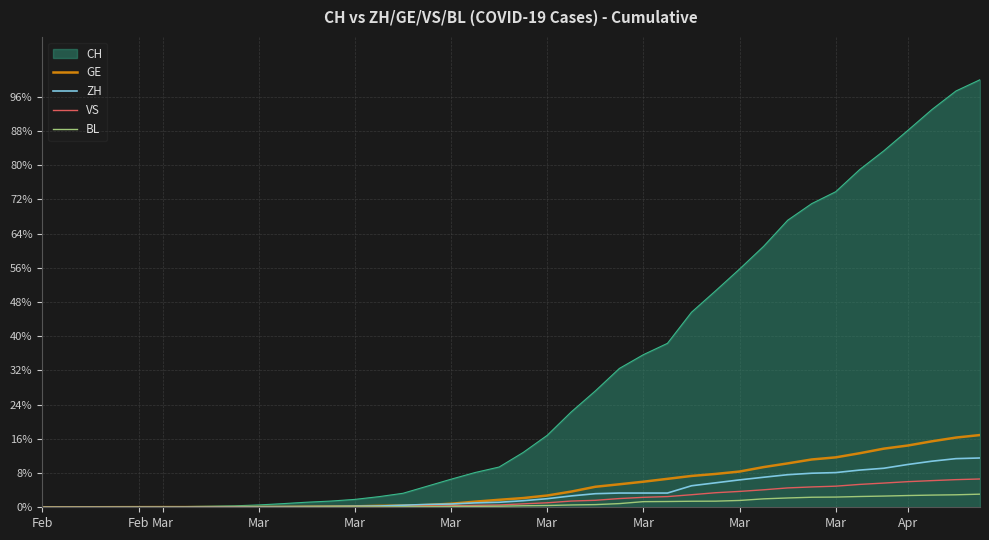

Which series has the largest total across all categories?

CH